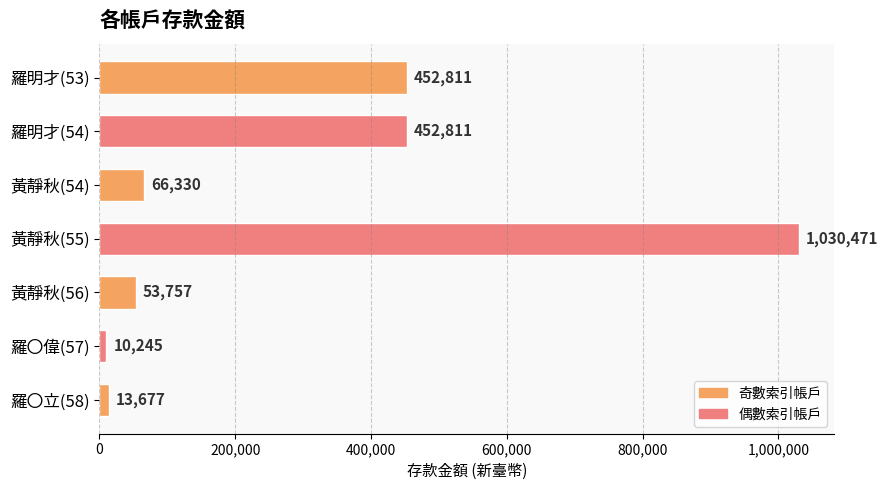

Which label corresponds to the smallest value in the chart?

羅〇偉(57)